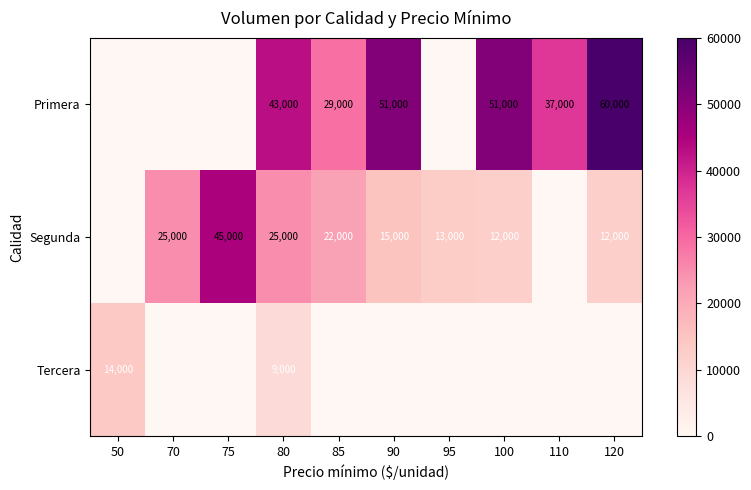

What is the difference between the highest and lowest values at 75?

45000